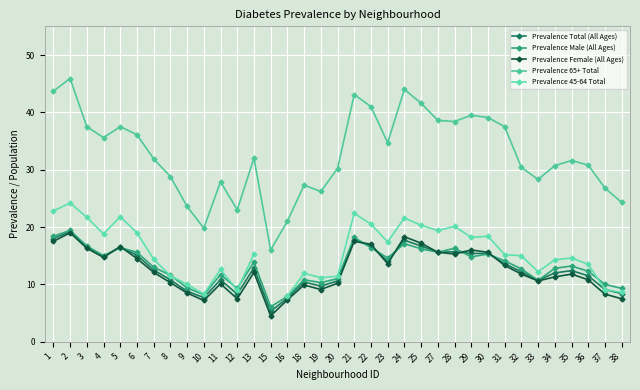

Is this an area chart (filled region under the line)?

No